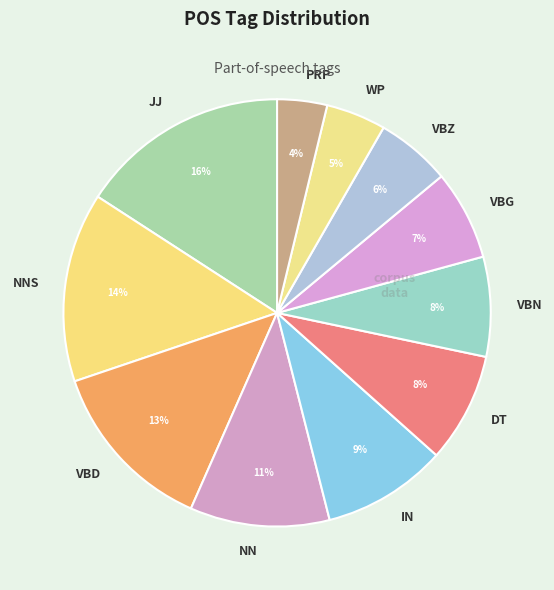

Combined, do NN and JJ account for over 50%?

No